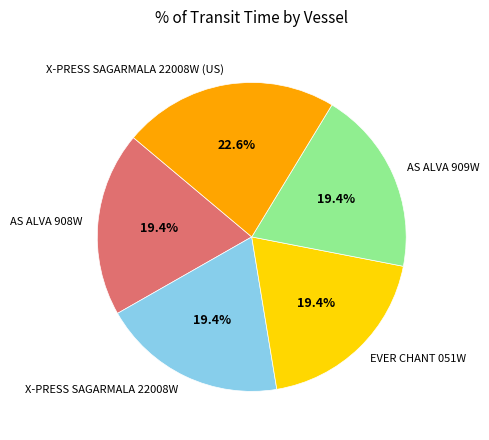

Is it true that AS ALVA 908W is 6% of the pie?

False